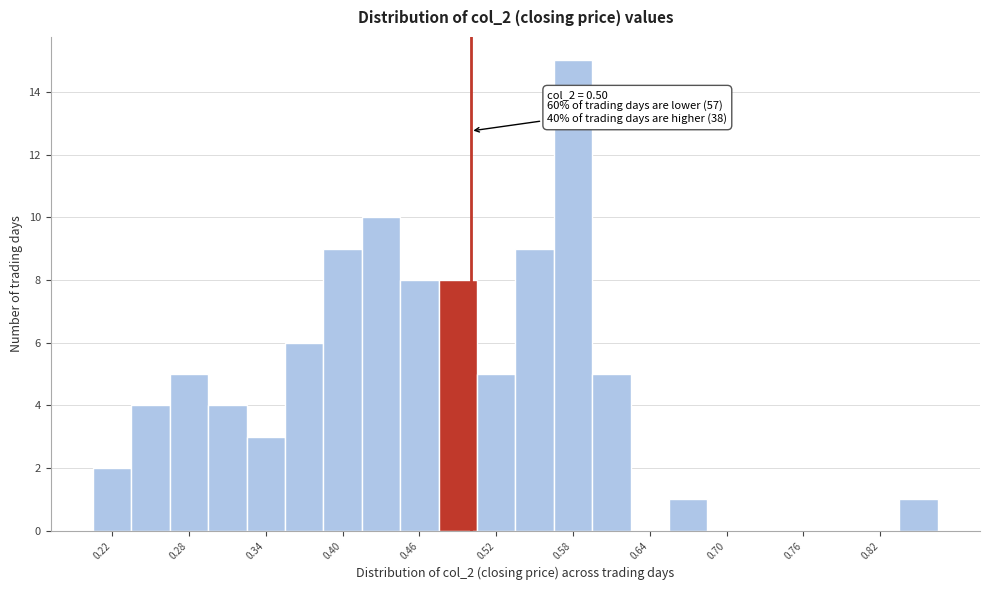

Around what value on the x-axis is the tallest bar? Give the approximate position of its centre, as read against the axis.

0.58